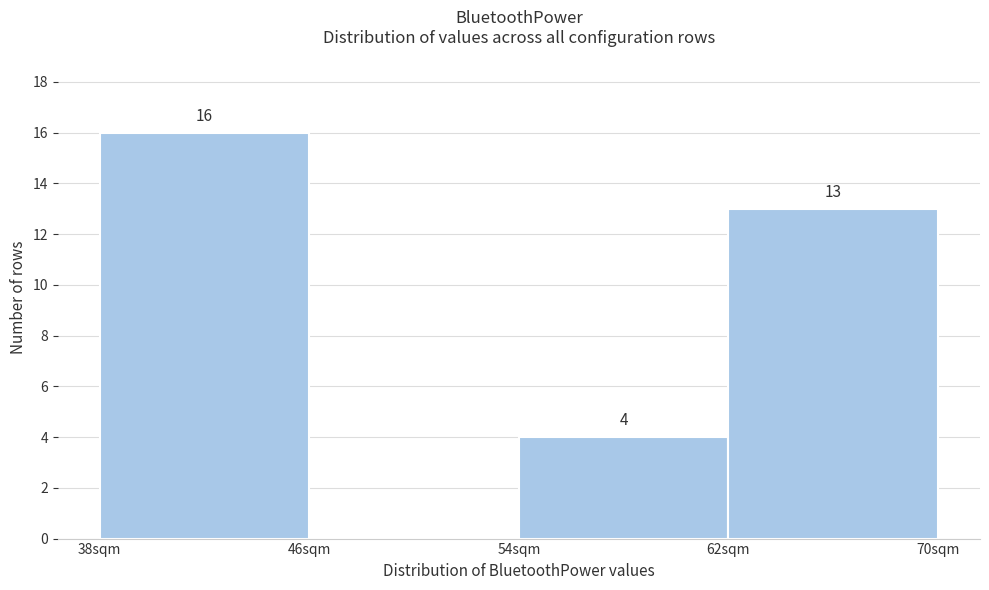

Reading right to left, what are all the values shown in this chart?

62sqm=13	54sqm=4	46sqm=0	38sqm=16